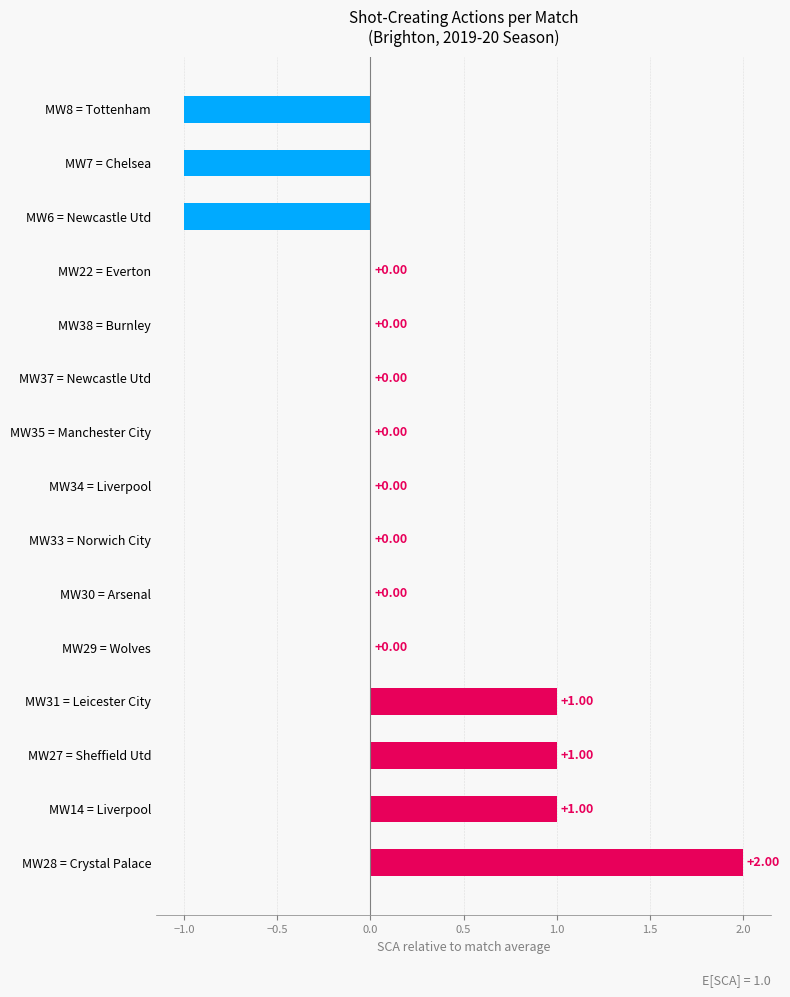

Between MW14 = Liverpool and MW6 = Newcastle Utd, which is larger?

MW14 = Liverpool